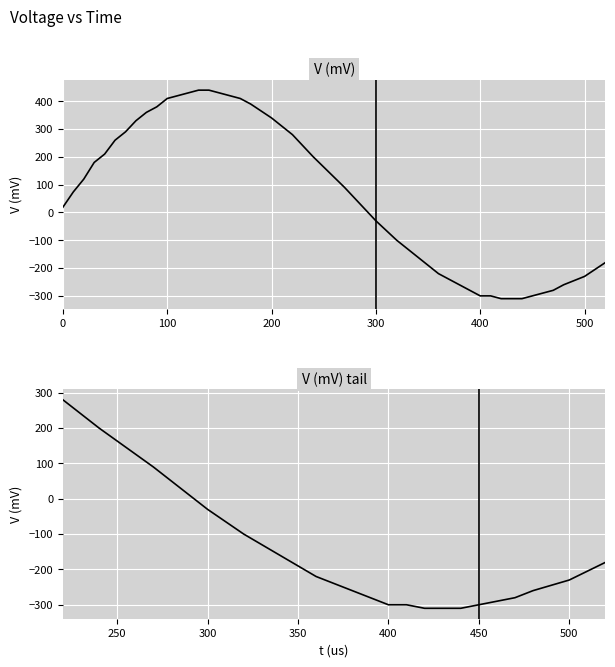

True or false: there are more than 2 points higher than both neighbors.

False